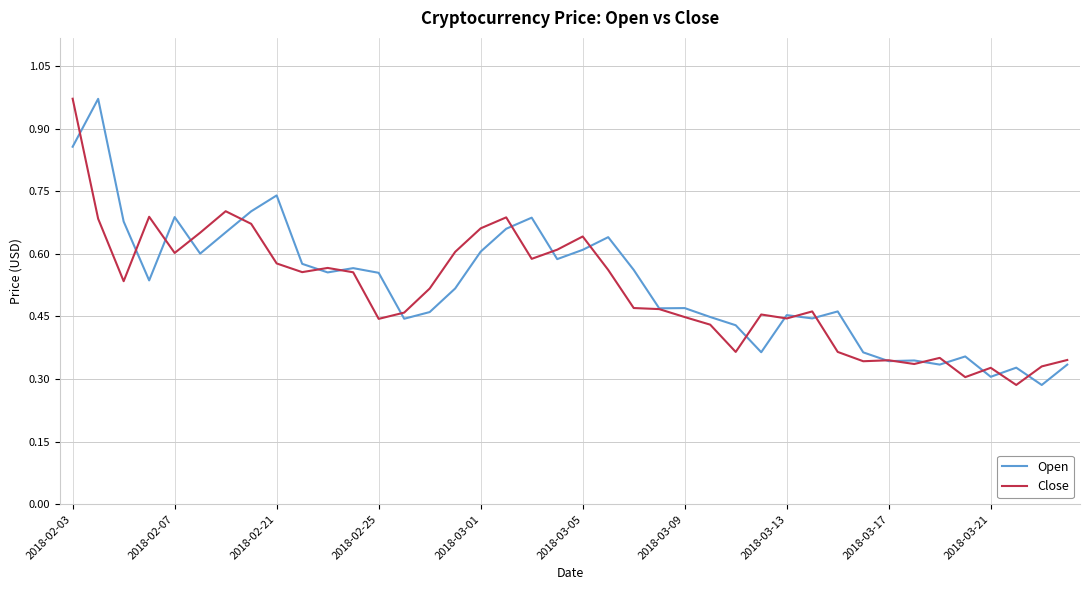

True or false: Close and Open cross at least once.

True